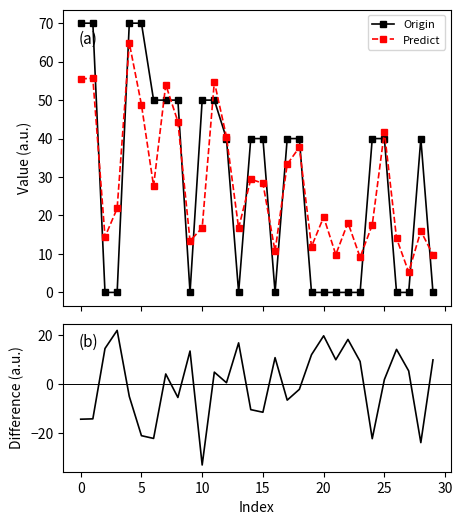

Count the number of categories in the chart.

30